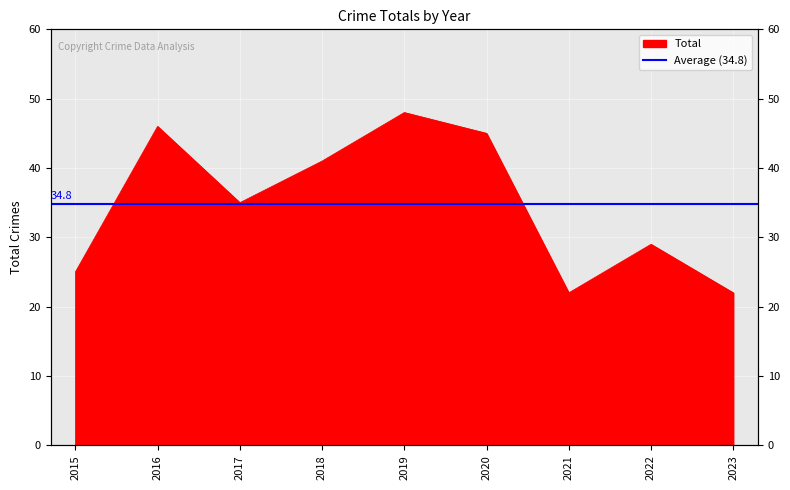

Count the number of categories in the chart.

9